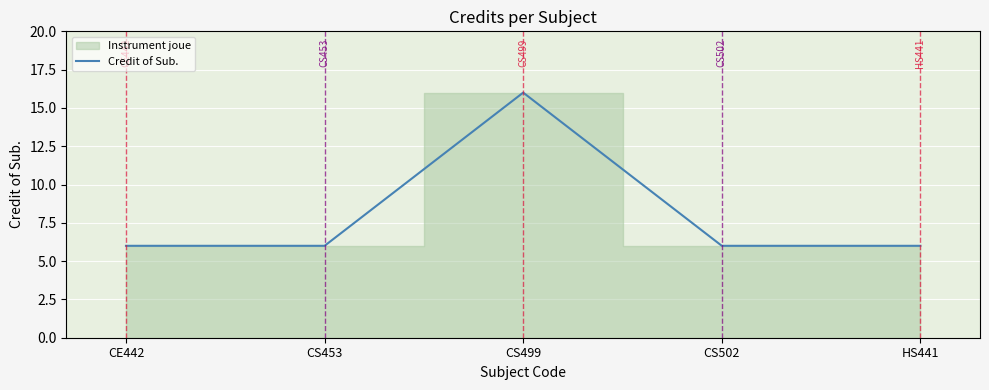

Reading left to right, list all the values displayed in this chart.

6	6	16	6	6